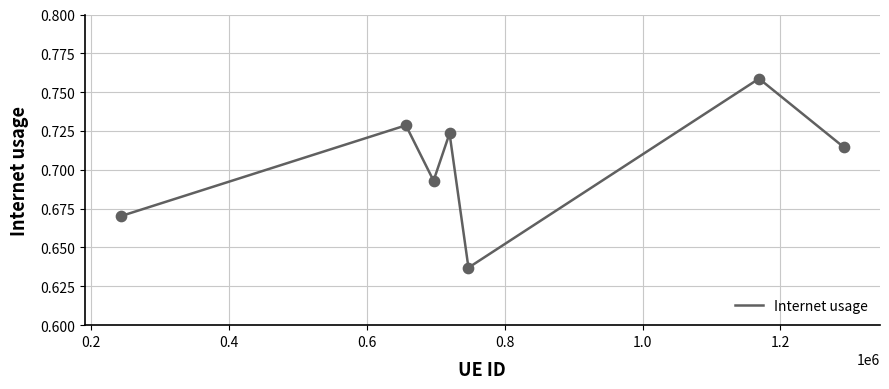

True or false: there are more than 1 points higher than both neighbors.

True